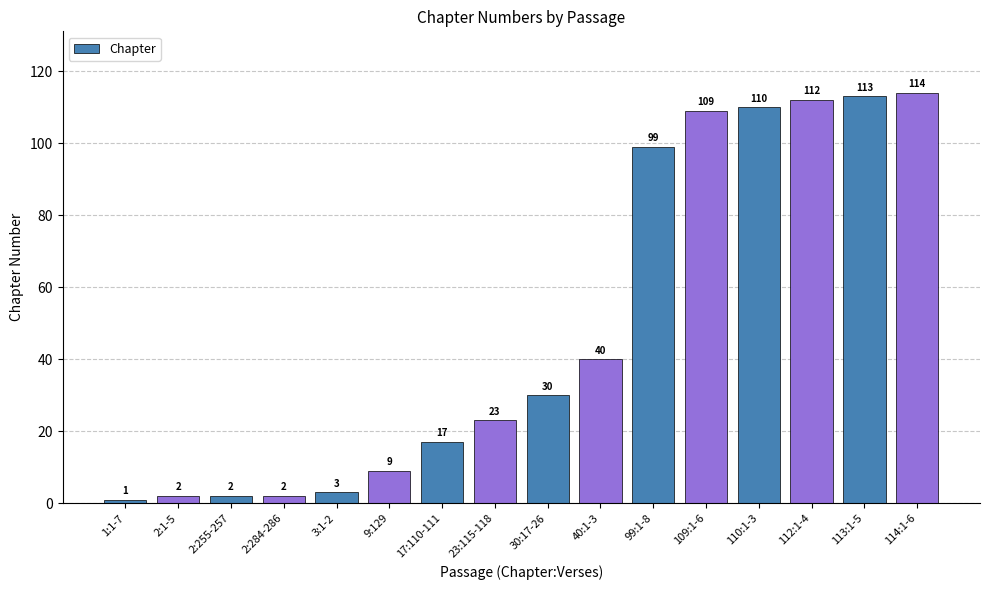

The value at 23:115-118 is 23. True or false?

True